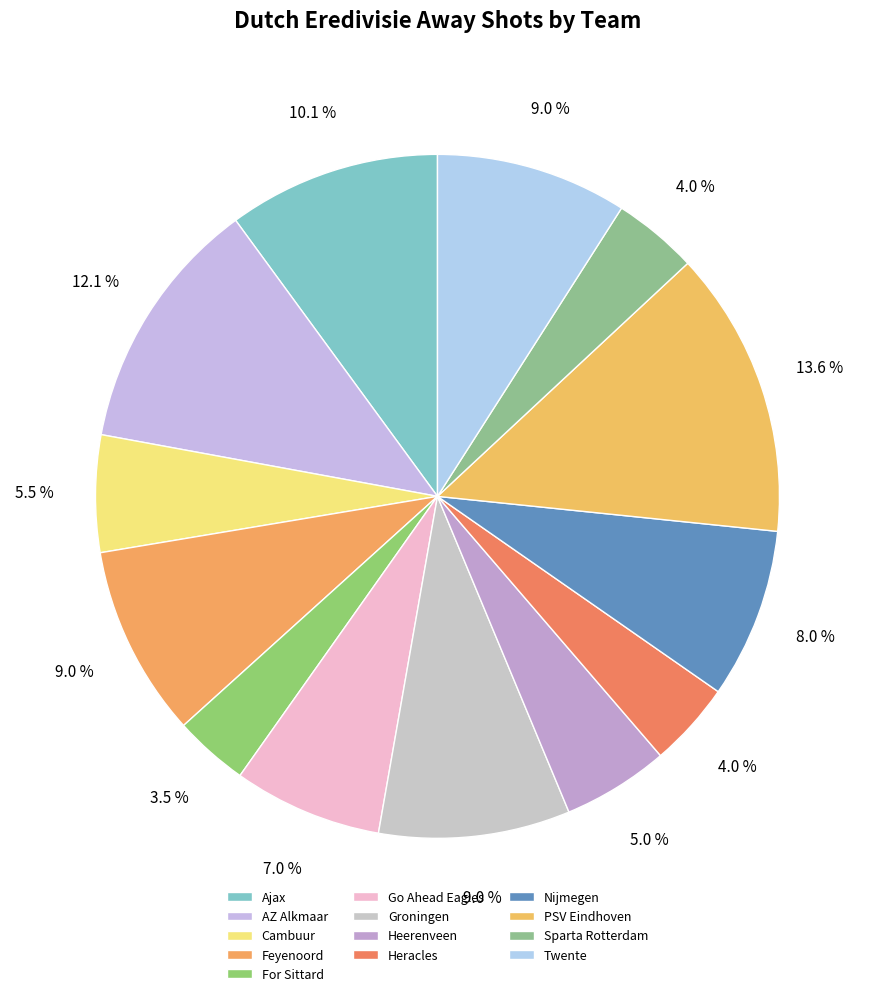

To the nearest percent, what is the combined percentage of Feyenoord and Heracles?

13%